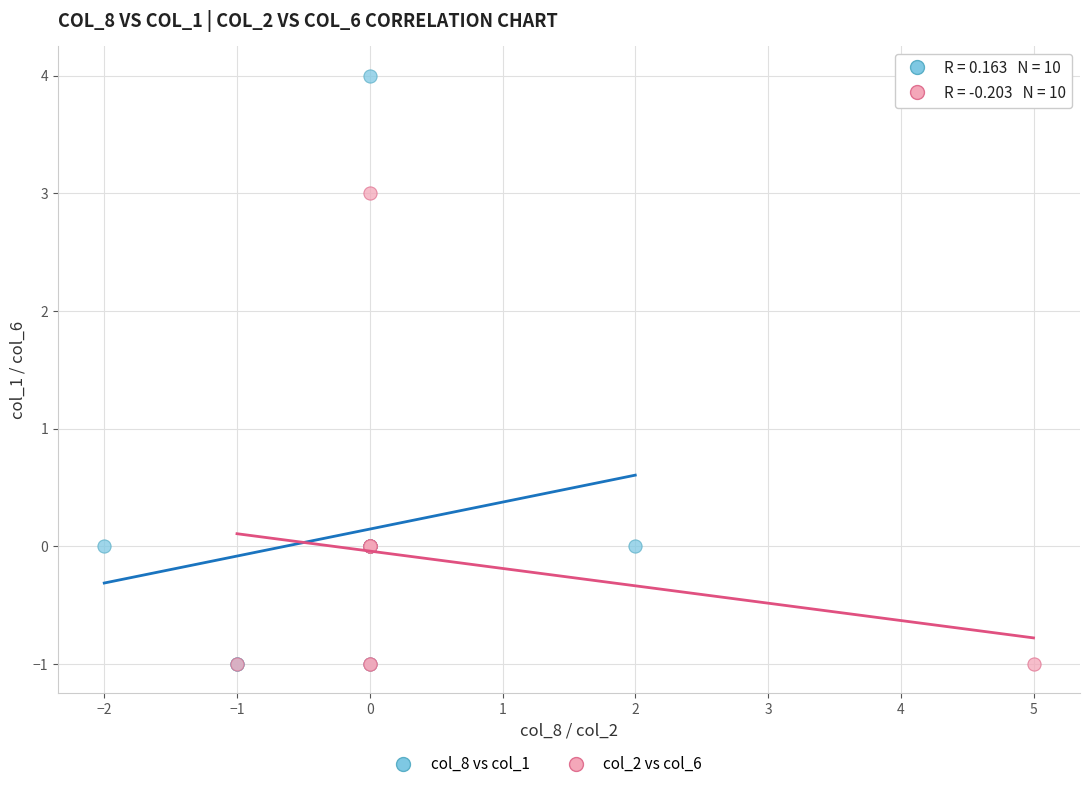

Which series reaches the maximum Y coordinate?

col_8 vs col_1